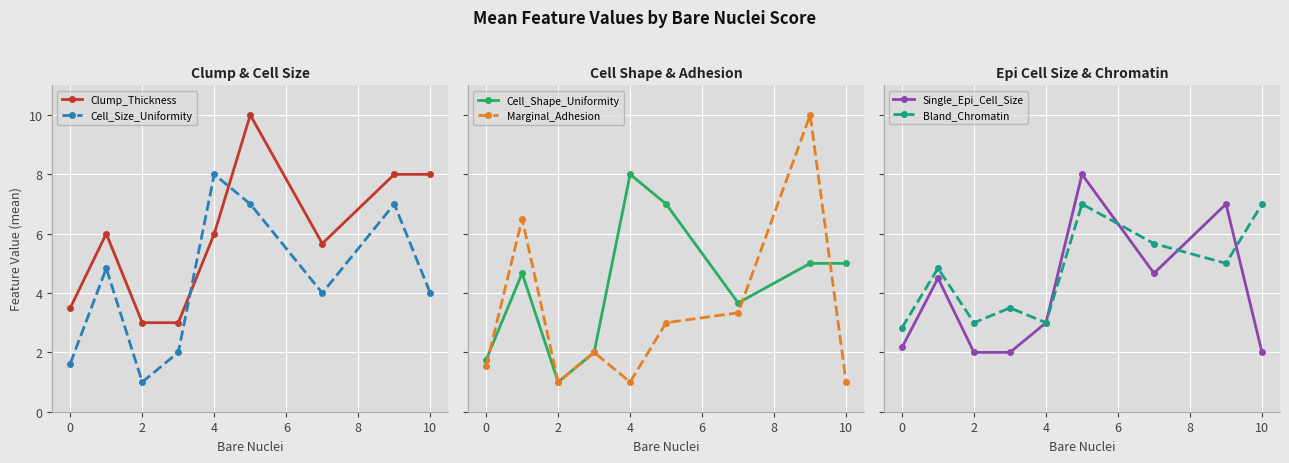

Is this an area chart (filled region under the line)?

No